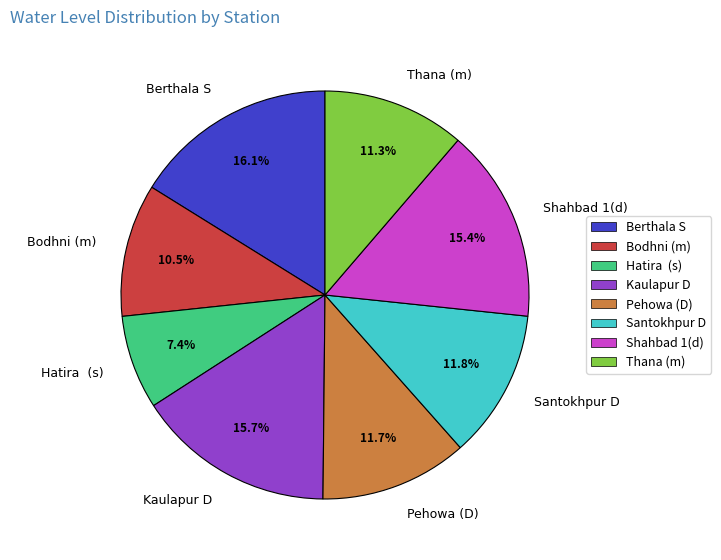

The Thana (m) slice represents 11% of the pie. True or false?

True